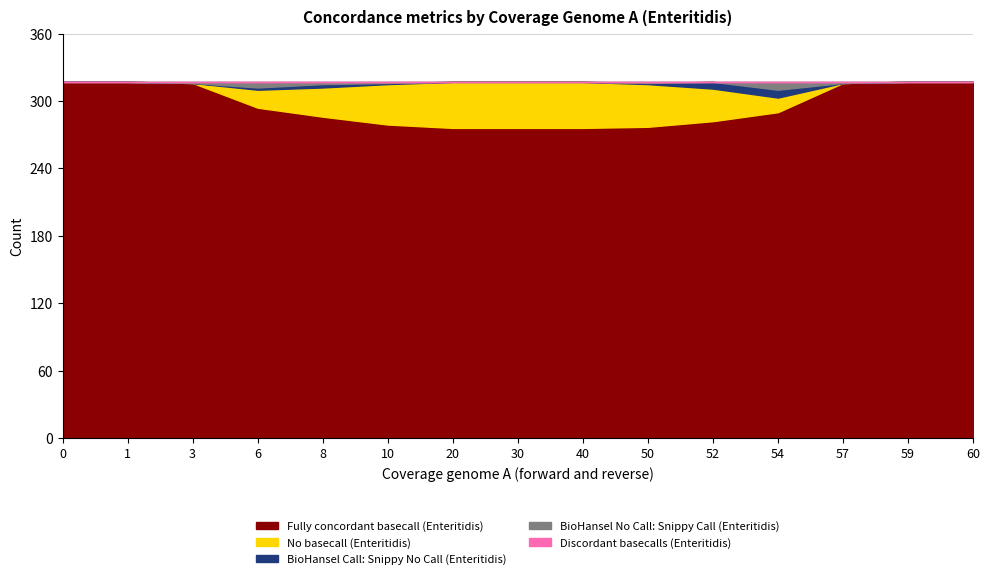

The Fully concordant basecall (Enteritidis) series shows 175 at 50. True or false?

False